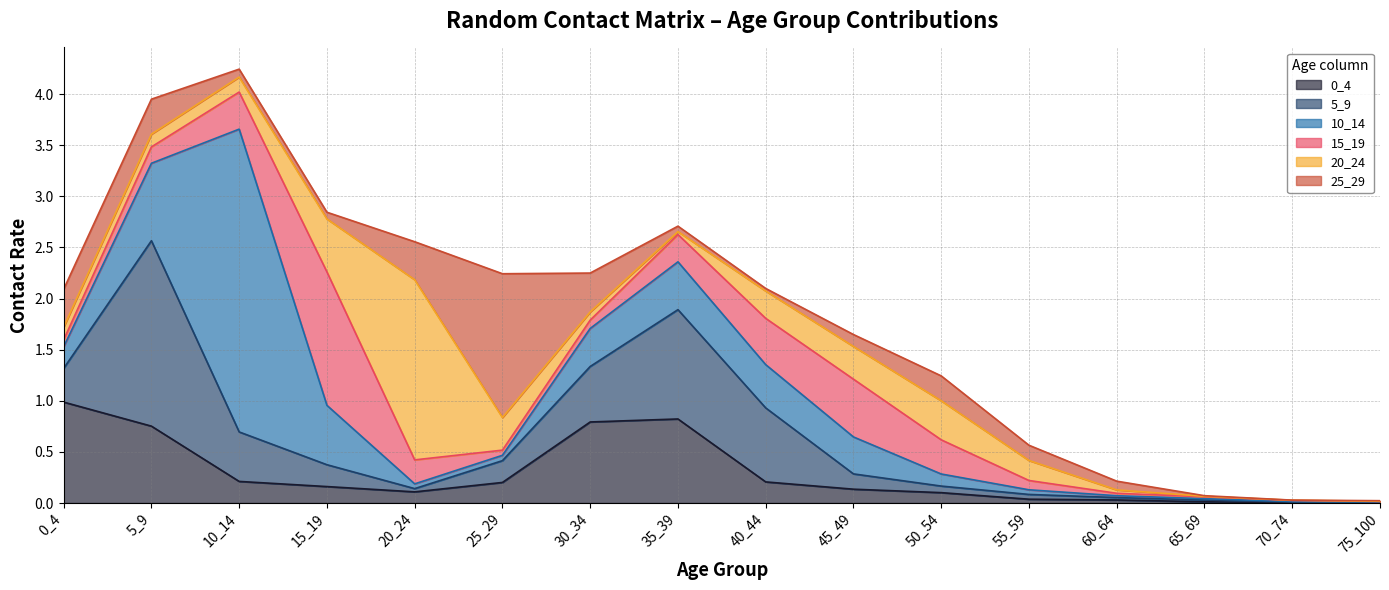

The 20_24 series shows 0.0 at 35_39. True or false?

True